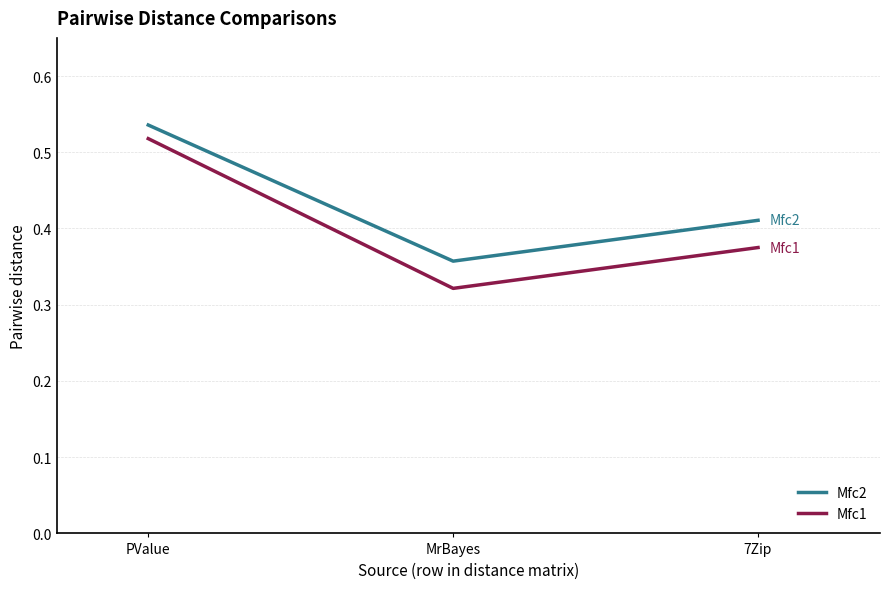

What is the sum of the Mfc1 values at 7Zip and MrBayes?

0.7